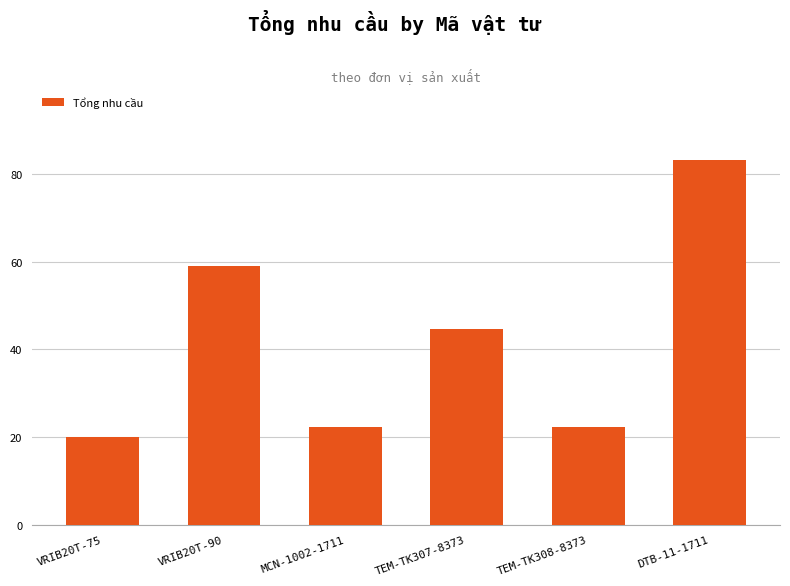

What is the ratio of the value at VRIB20T-90 to the value at VRIB20T-75?

3.0